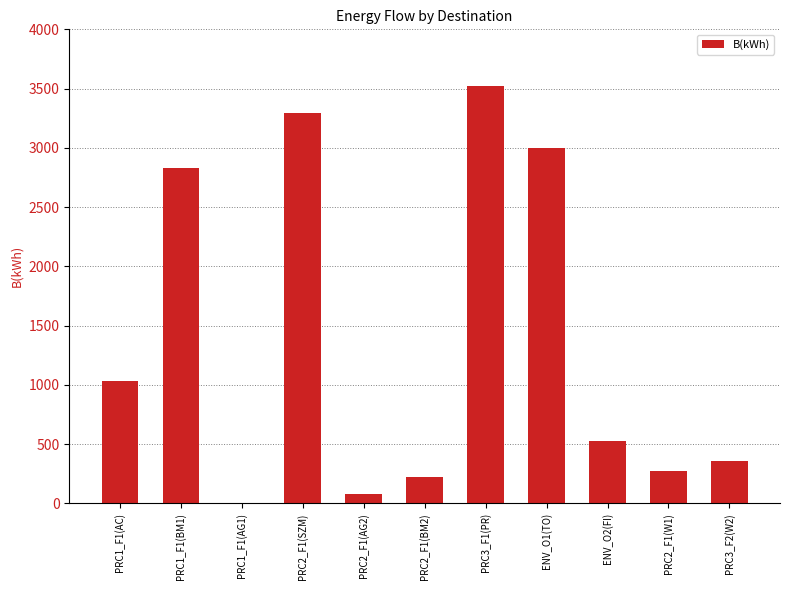

What is the sum of the values at PRC2_F1(AG2) and PRC2_F1(W1)?

353.9